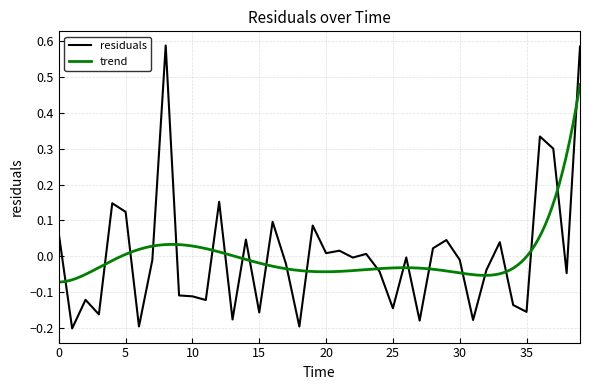

Reading left to right, list all the values displayed in this chart.

0.1	-0.2	-0.1	-0.2	0.1	0.1	-0.2	-0.0	0.6	-0.1	-0.1	-0.1	0.2	-0.2	0.0	-0.2	0.1	-0.0	-0.2	0.1	0.0	0.0	-0.0	0.0	-0.0	-0.1	-0.0	-0.2	0.0	0.0	-0.0	-0.2	-0.0	0.0	-0.1	-0.2	0.3	0.3	-0.0	0.6